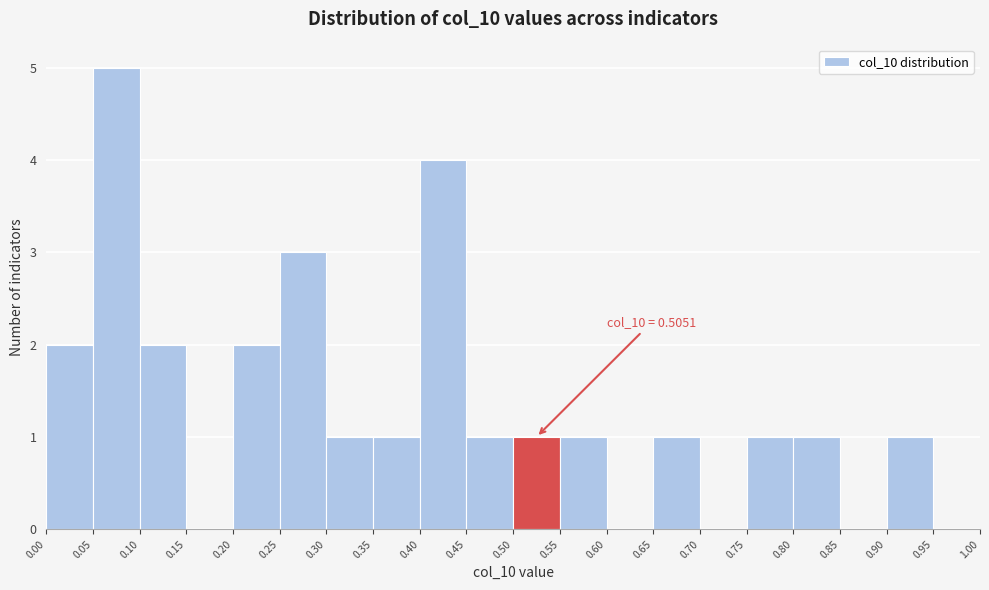

Over which range of the x-axis is the bar tallest?

0.05 to 0.10